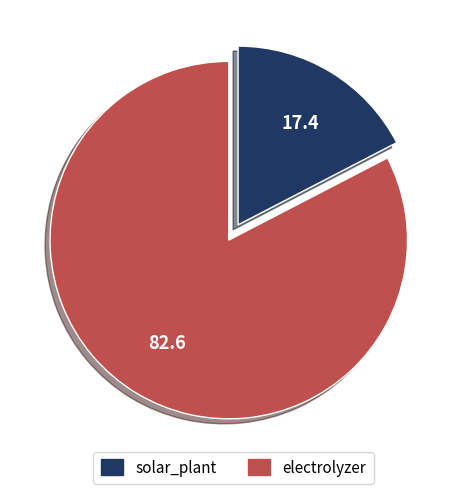

Approximately how many times larger is the value at solar_plant compared to electrolyzer?

0.2